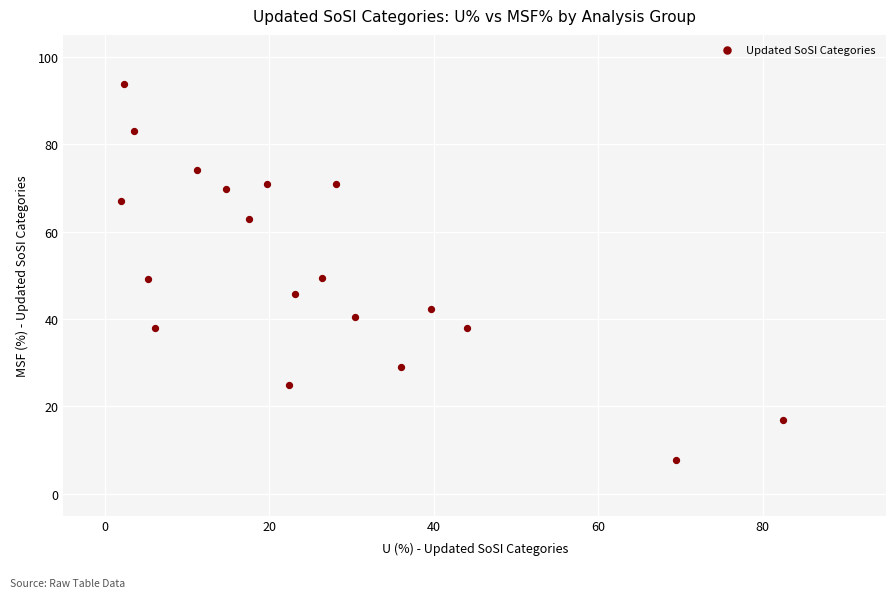

What is the range of Y values (max minus min)?

86.1